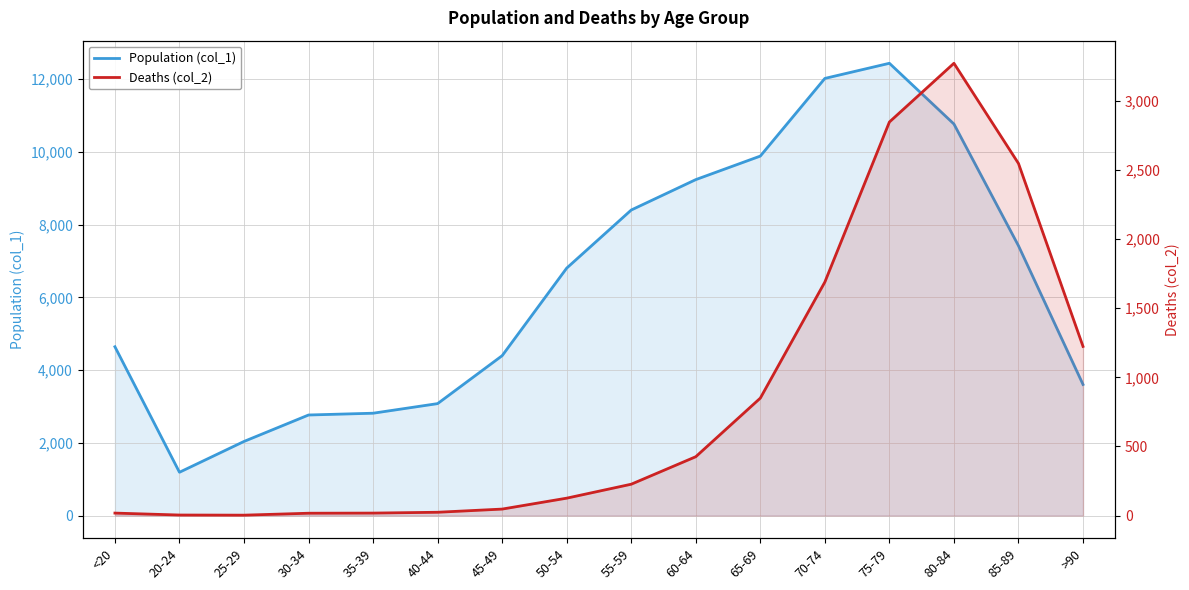

True or false: Deaths (col_2) and Population (col_1) cross at least once.

False